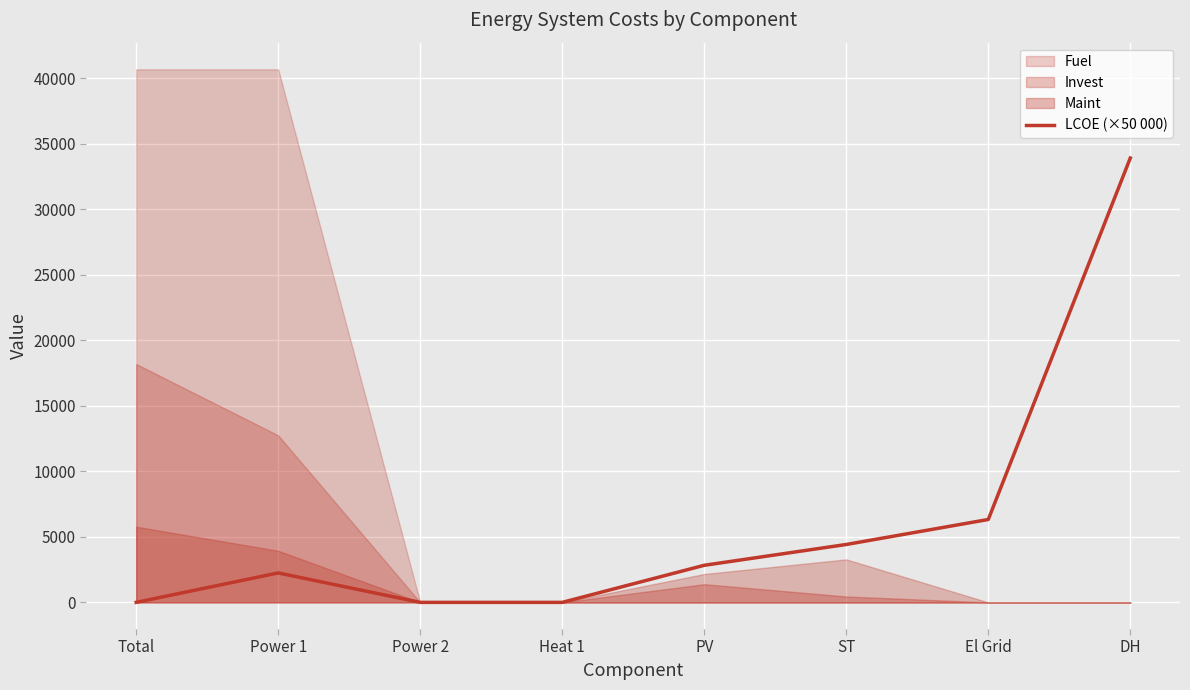

Which has a higher value, Heat 1 or DH?

DH